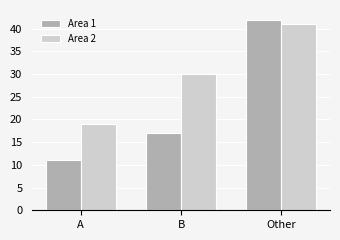

Reading left to right, list all the values displayed in this chart.

Area 1: 11	17	42
Area 2: 19	30	41